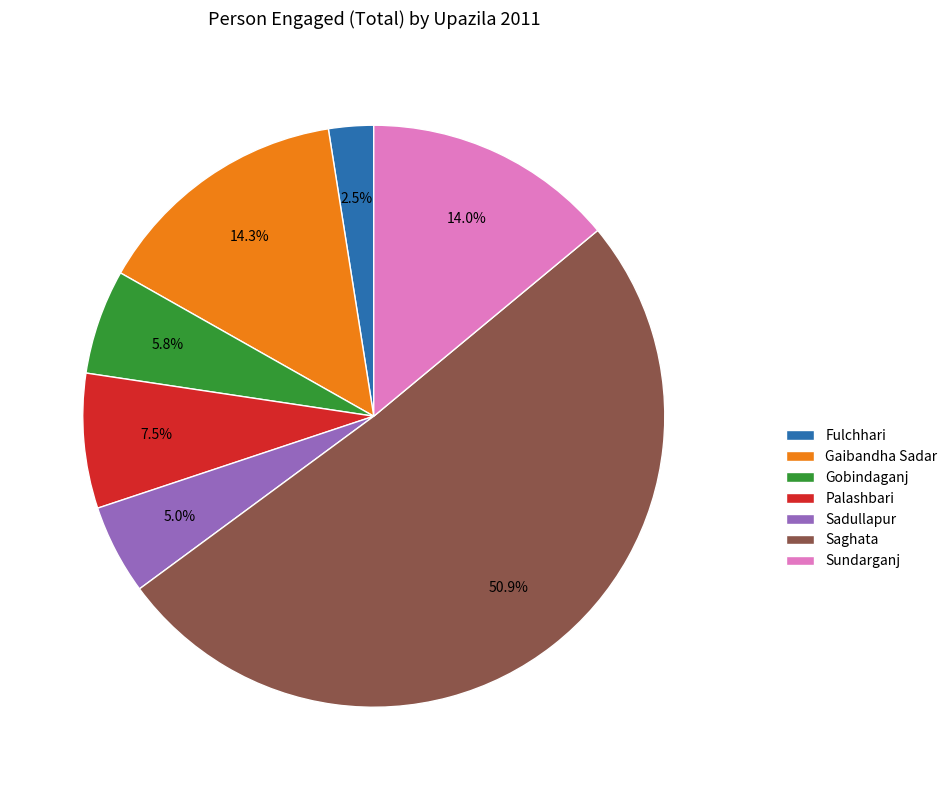

To the nearest percent, what portion does Gaibandha Sadar represent?

14%